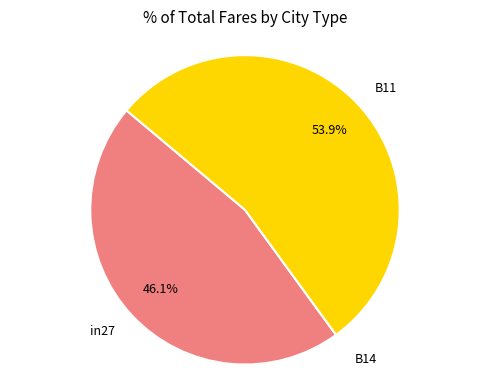

Which category has the biggest portion of the pie?

B11